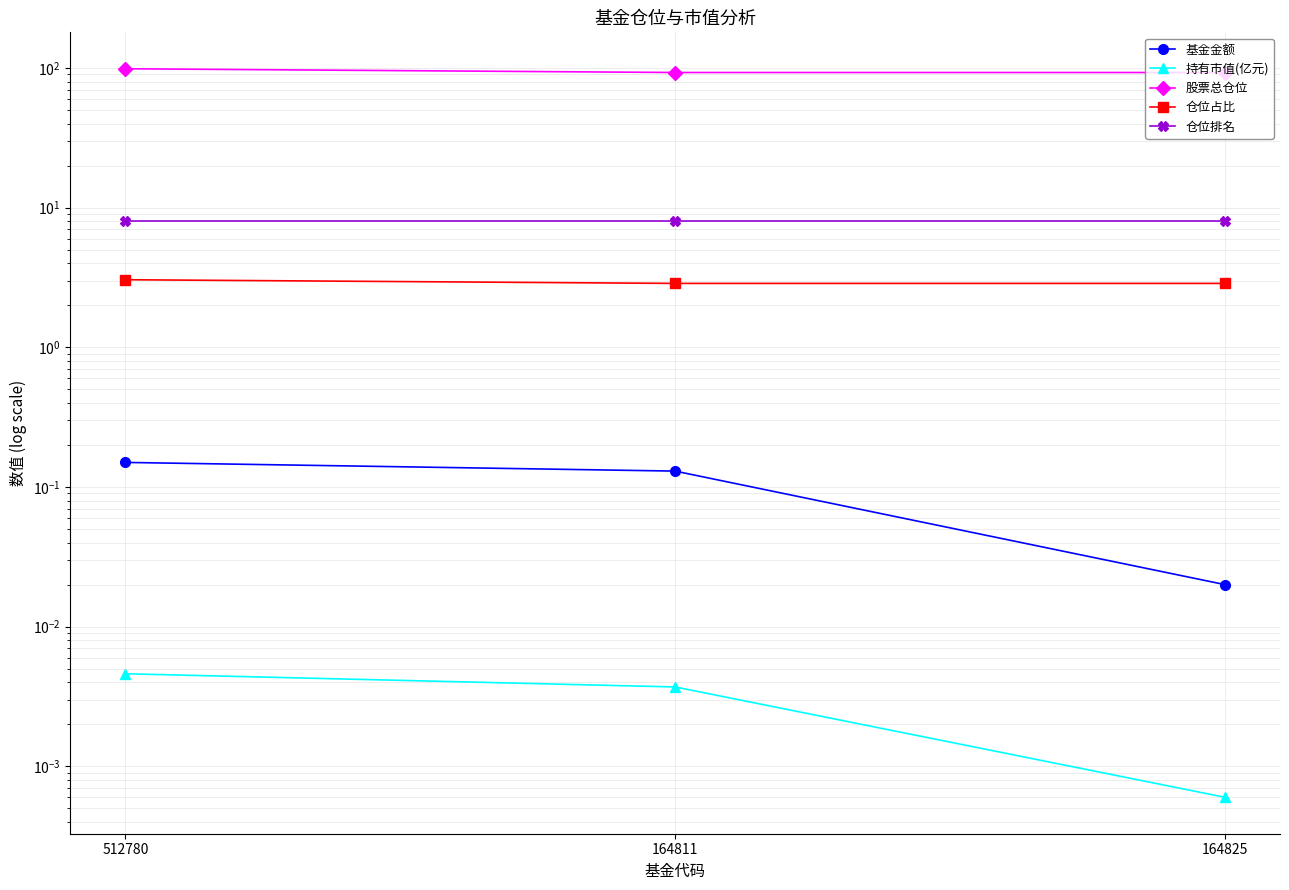

At which label does 基金金额 reach its minimum?

164825